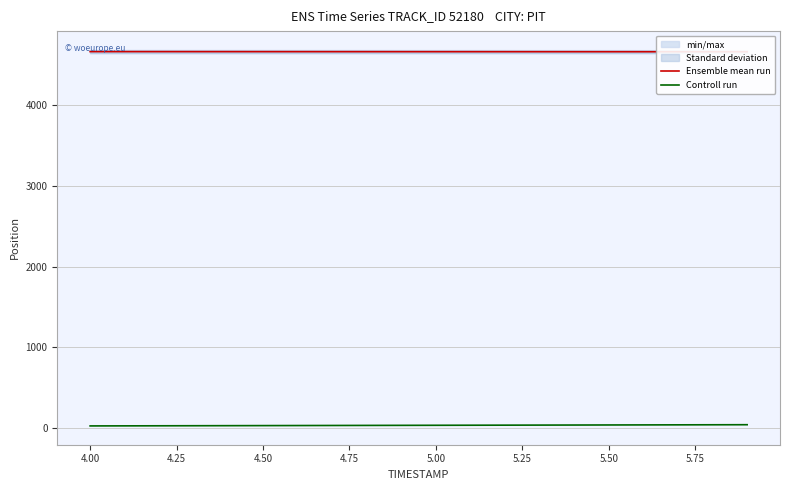

What is the minimum value shown in the chart?

29.5